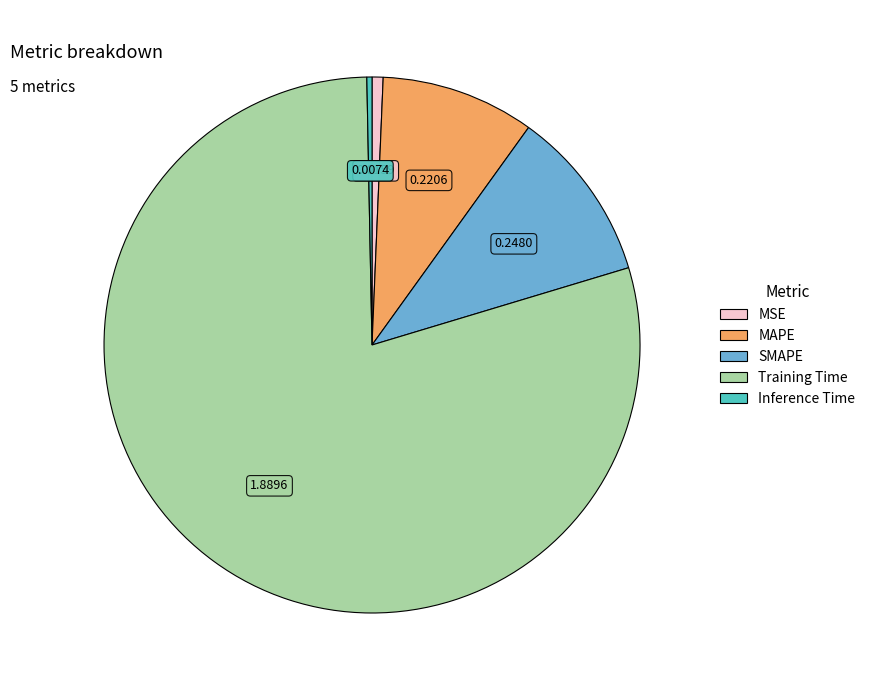

How many segments does this pie chart have?

5